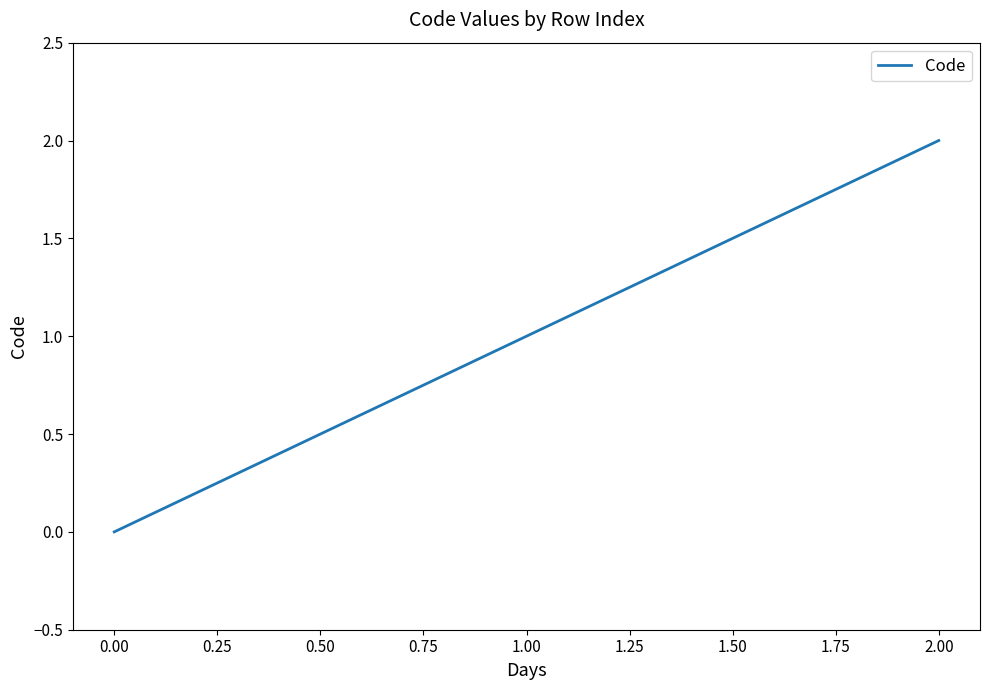

Reading right to left, what are all the values shown in this chart?

2	1	0